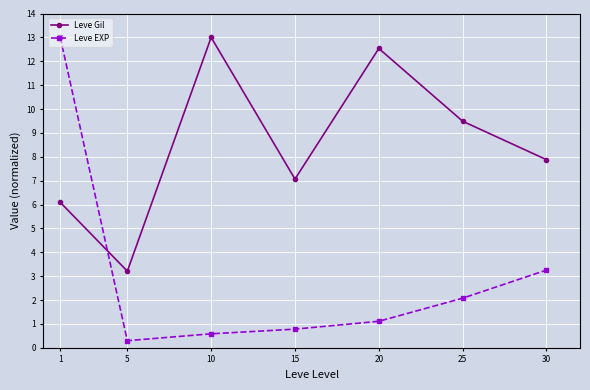

Rank the series by their average value, from highest to lowest.

Leve Gil, Leve EXP